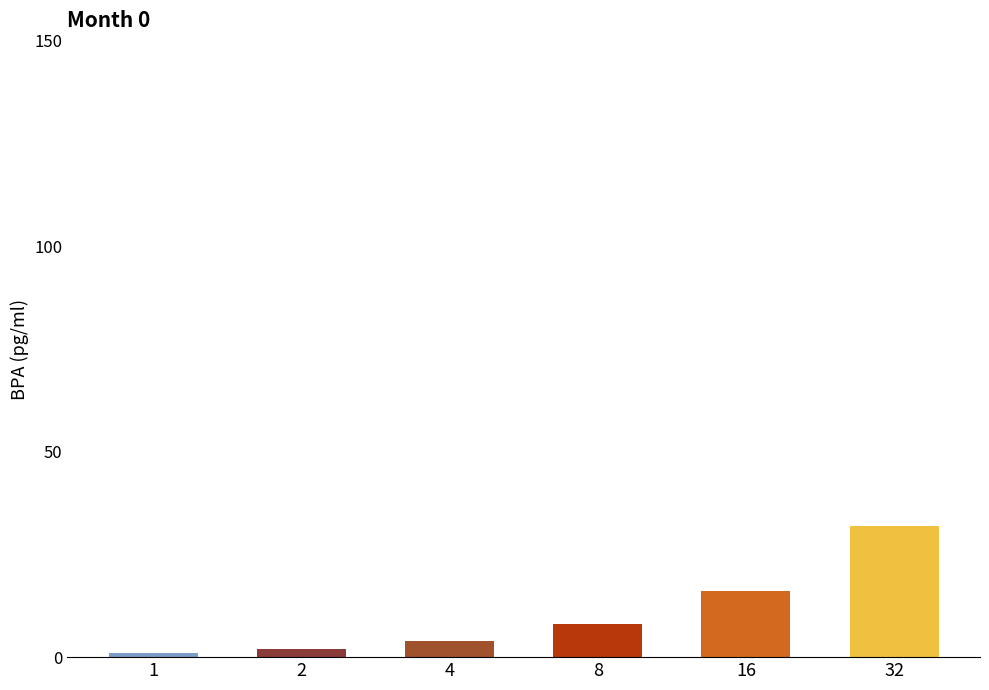

The chart shows a value of 2 at 2. True or false?

True